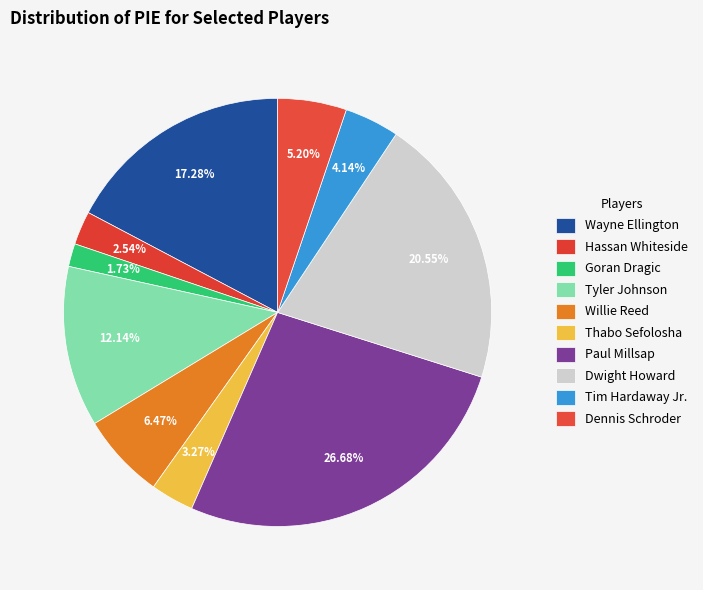

The Dwight Howard slice represents 21% of the pie. True or false?

True